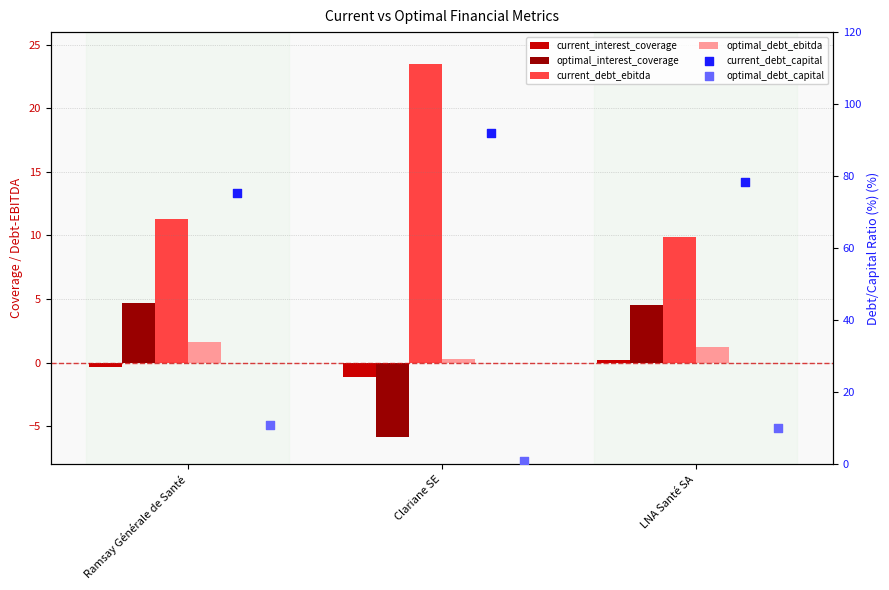

Which series has the widest spread of Y values?

current_debt_capital